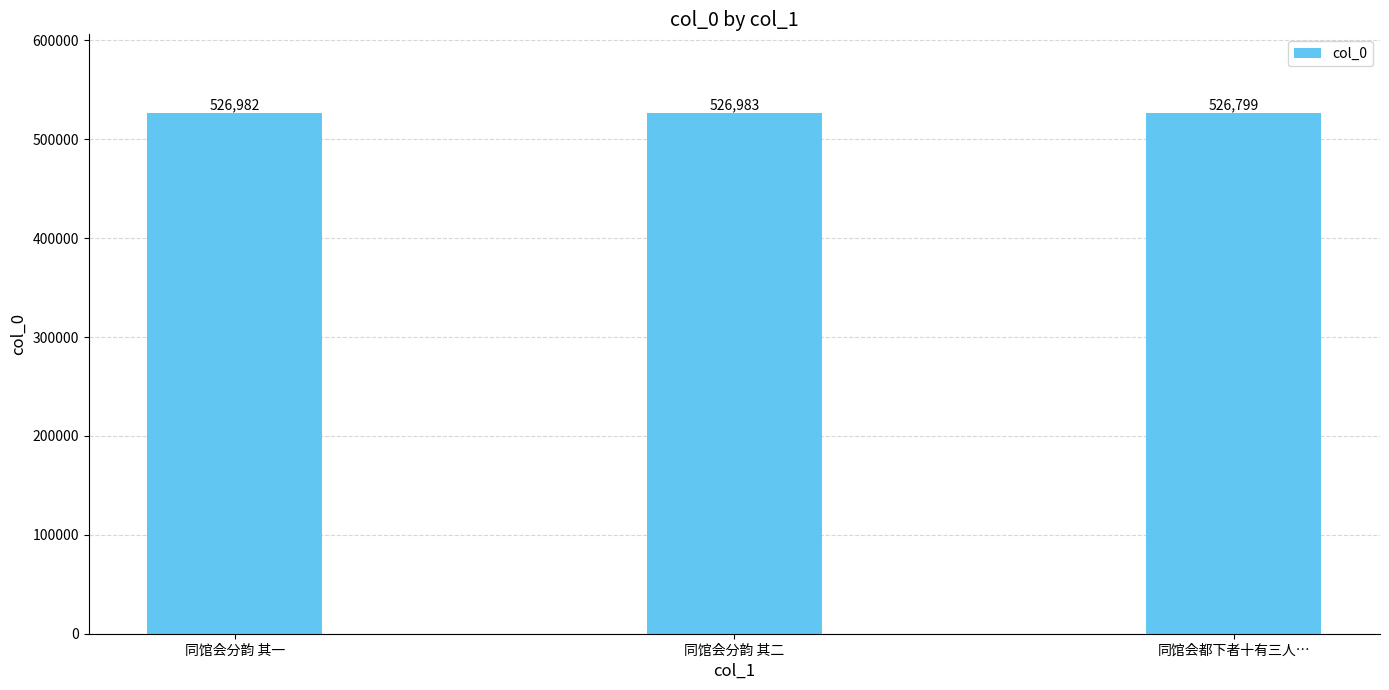

What is the ratio of the value at 同馆会分韵 其二 to the value at 同馆会分韵 其一?

1.0